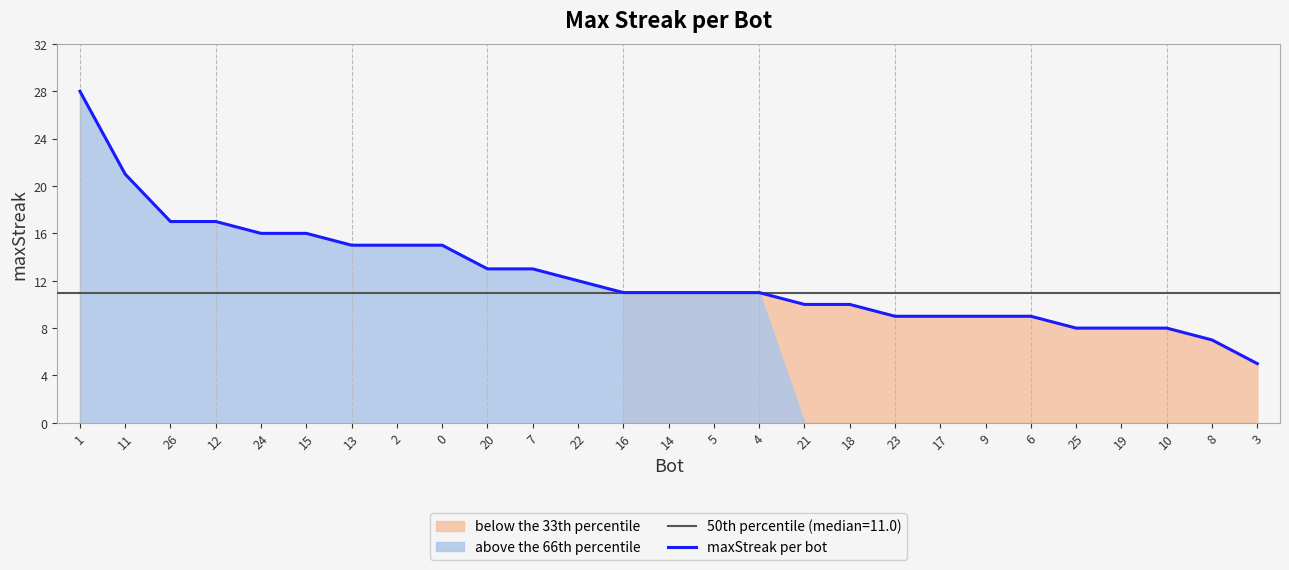

Reading right to left, what are all the values shown in this chart?

3=5	8=7	10=8	19=8	25=8	6=9	9=9	17=9	23=9	18=10	21=10	4=11	5=11	14=11	16=11	22=12	7=13	20=13	0=15	2=15	13=15	15=16	24=16	12=17	26=17	11=21	1=28